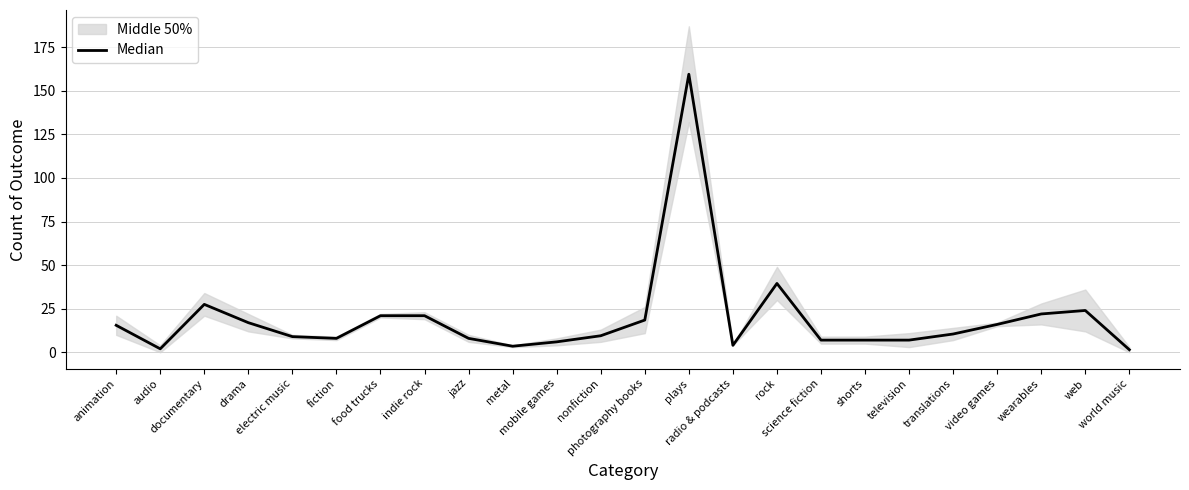

What is the label of the 19th point from the right?

fiction